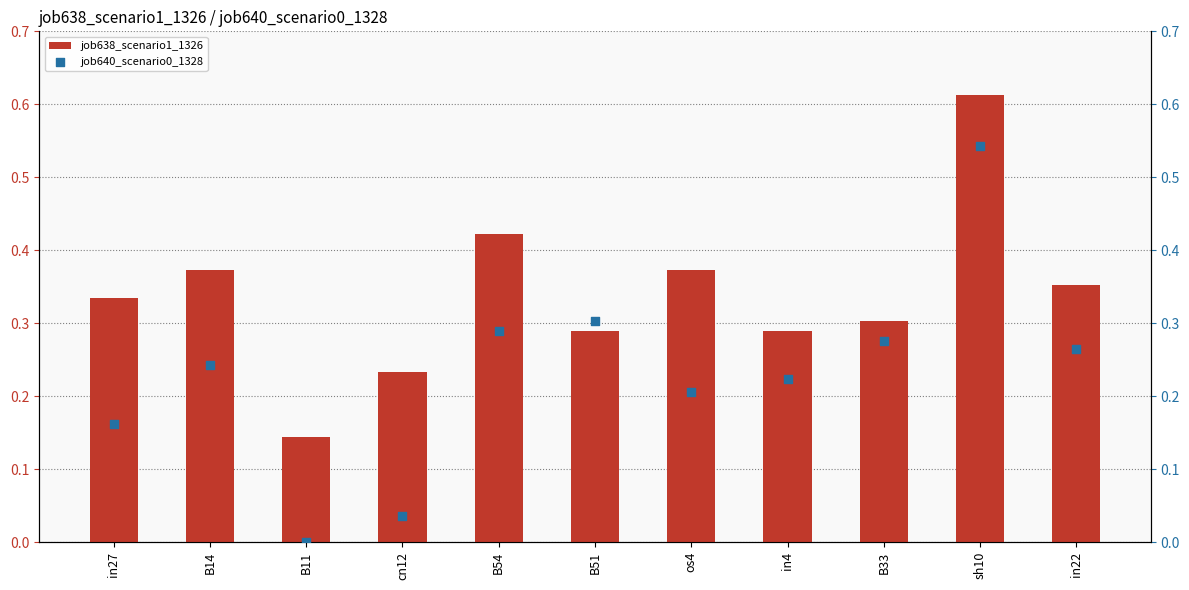

At which category is the sum across all series the highest?

sh10